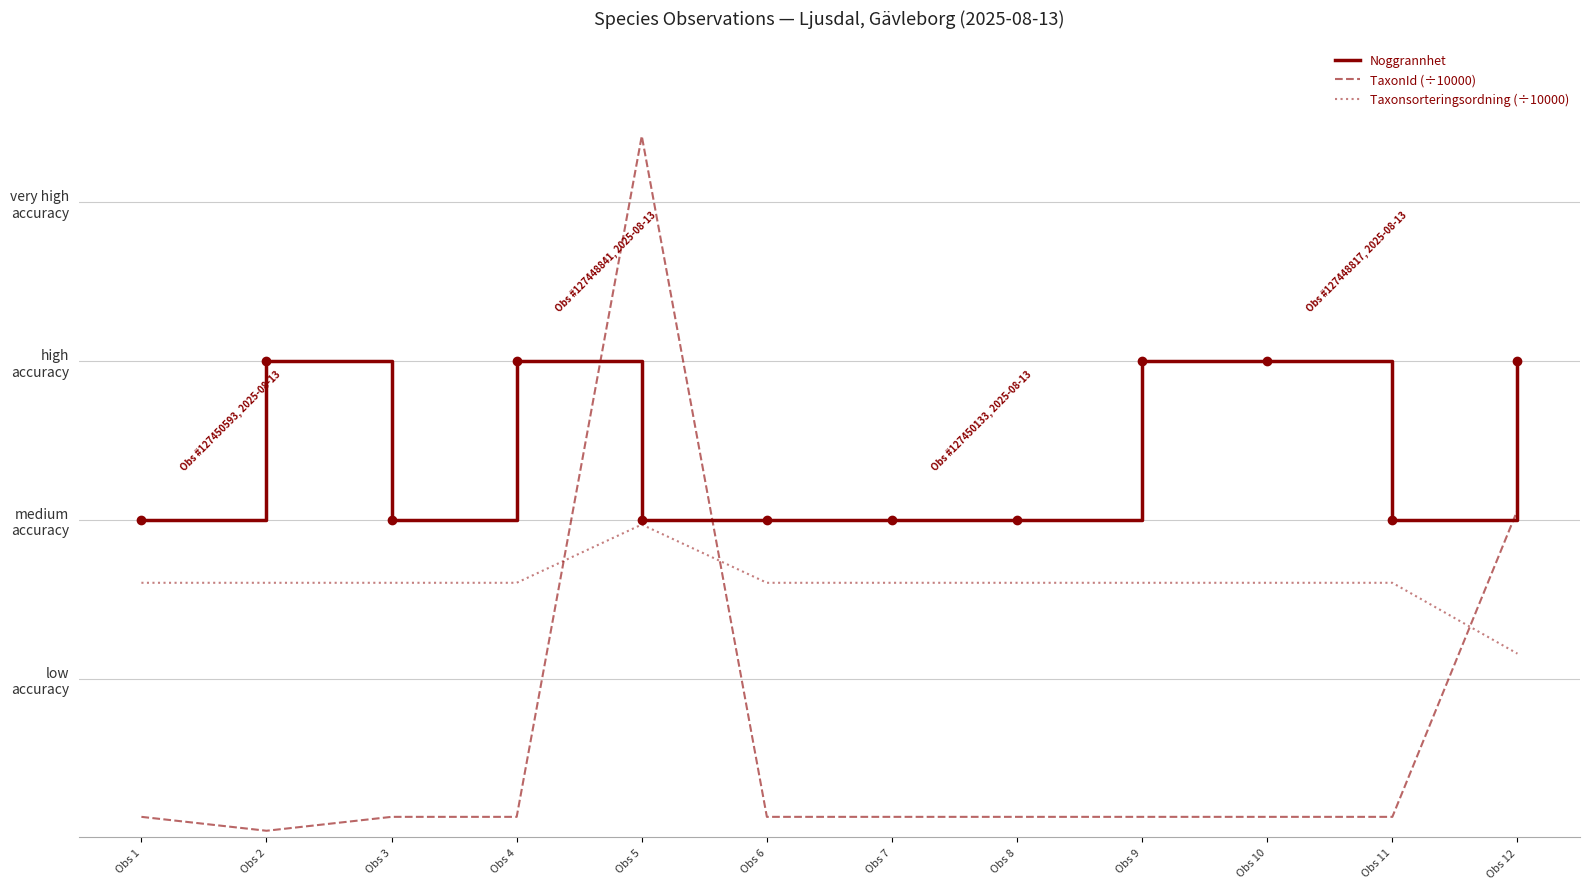

What are all the series names shown in the legend?

Noggrannhet, TaxonId (÷10000), Taxonsorteringsordning (÷10000)